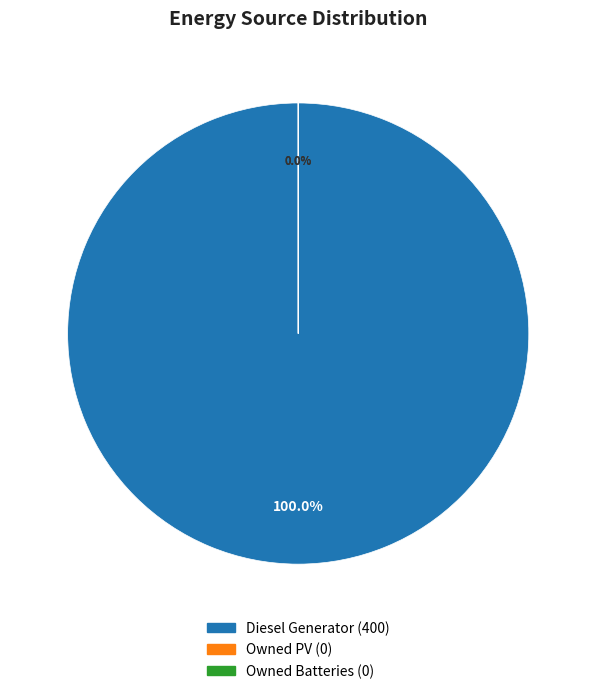

Which slice represents more than half of the pie?

Diesel Generator